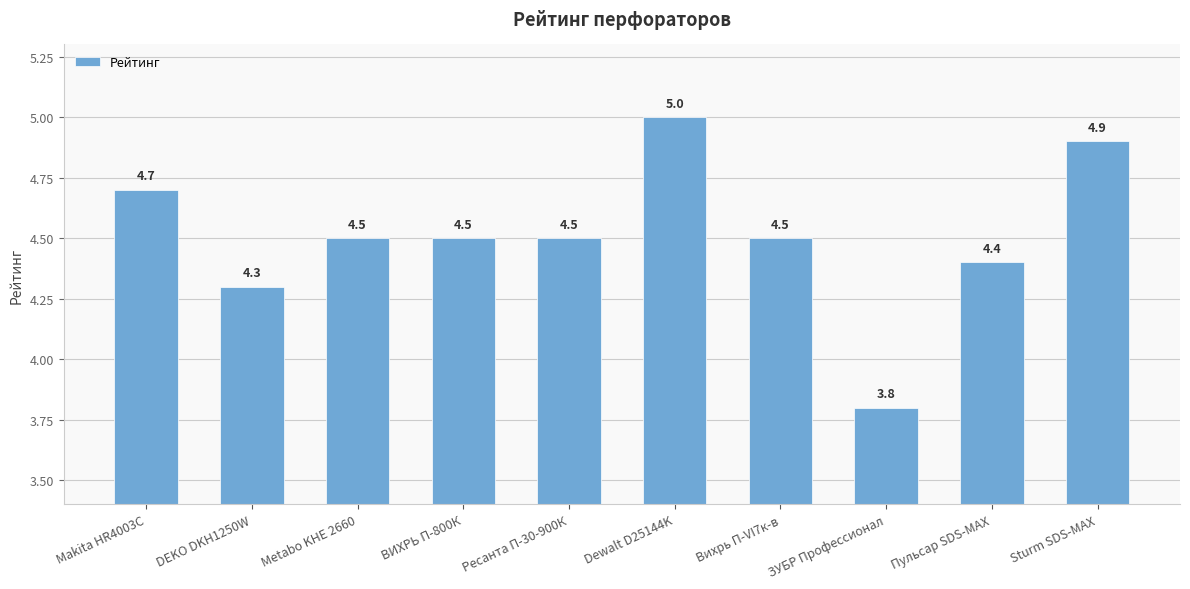

Reading right to left, transcribe all the data shown in this chart.

Sturm SDS-MAX=4.9	Пульсар SDS-MAX=4.4	ЗУБР Профессионал=3.8	Вихрь П-VI7к-в=4.5	Dewalt D25144K=5.0	Ресанта П-30-900К=4.5	ВИХРЬ П-800К=4.5	Metabo KHE 2660=4.5	DEKO DKH1250W=4.3	Makita HR4003C=4.7